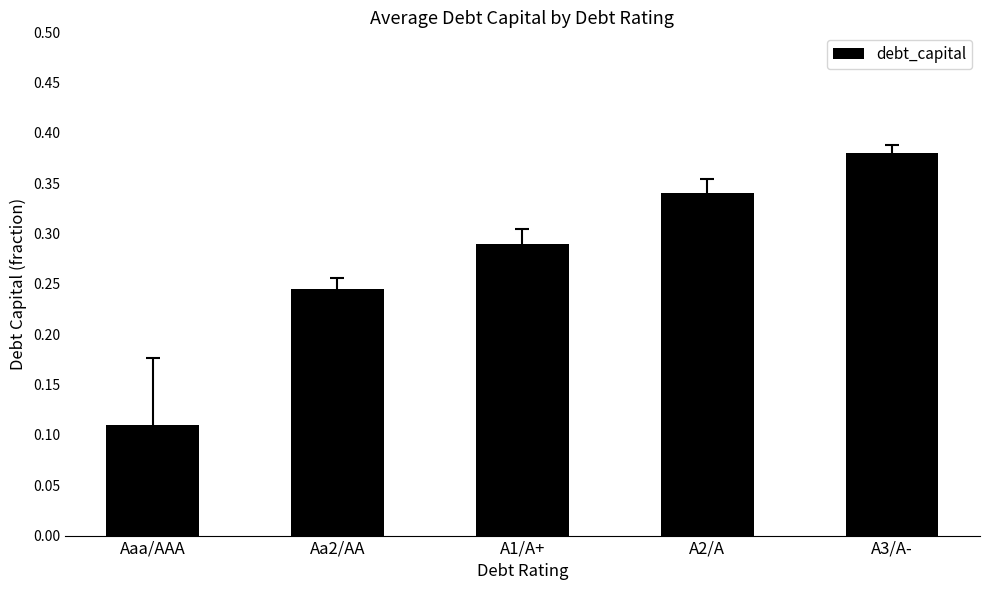

Which has a higher value, A2/A or Aa2/AA?

A2/A